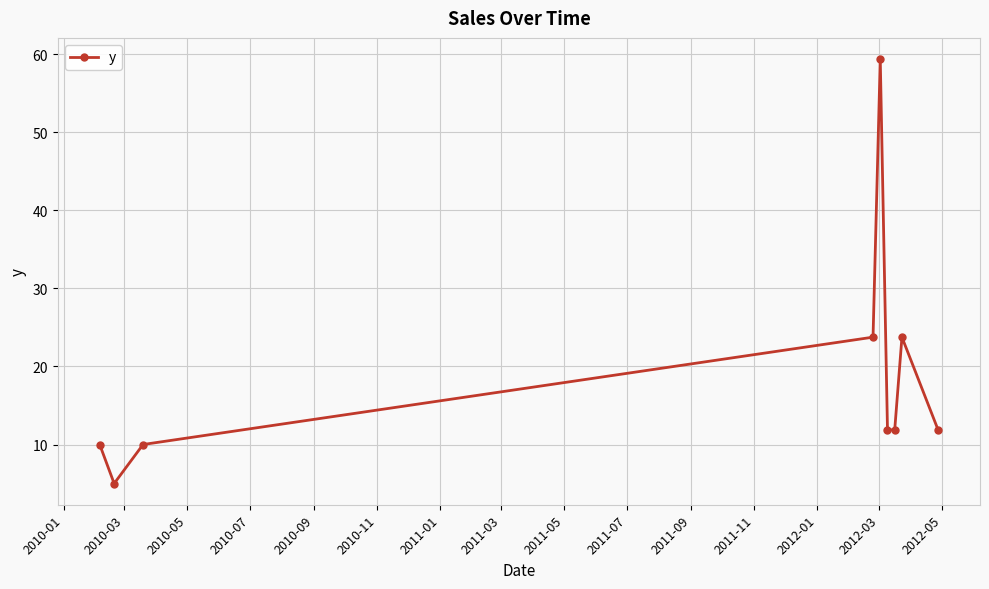

What is the difference between the maximum and minimum values?

54.4